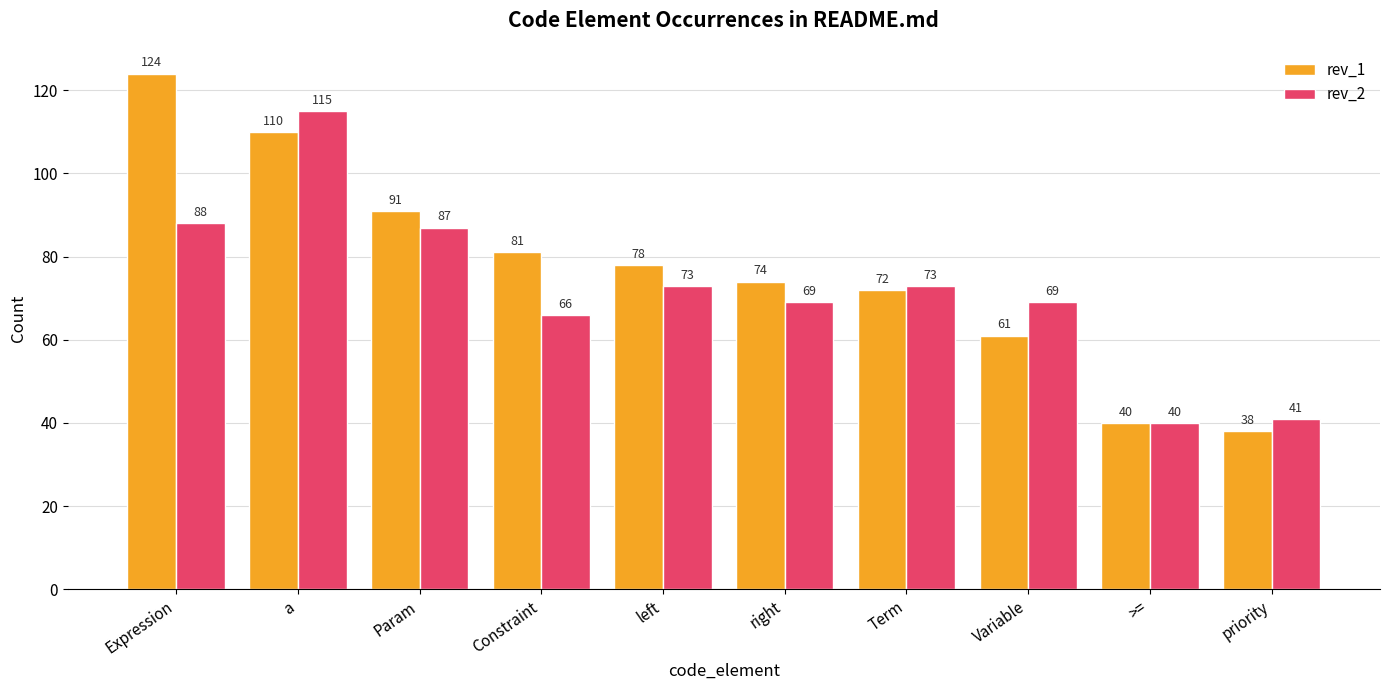

Rank the series at Param from highest to lowest value.

rev_1, rev_2